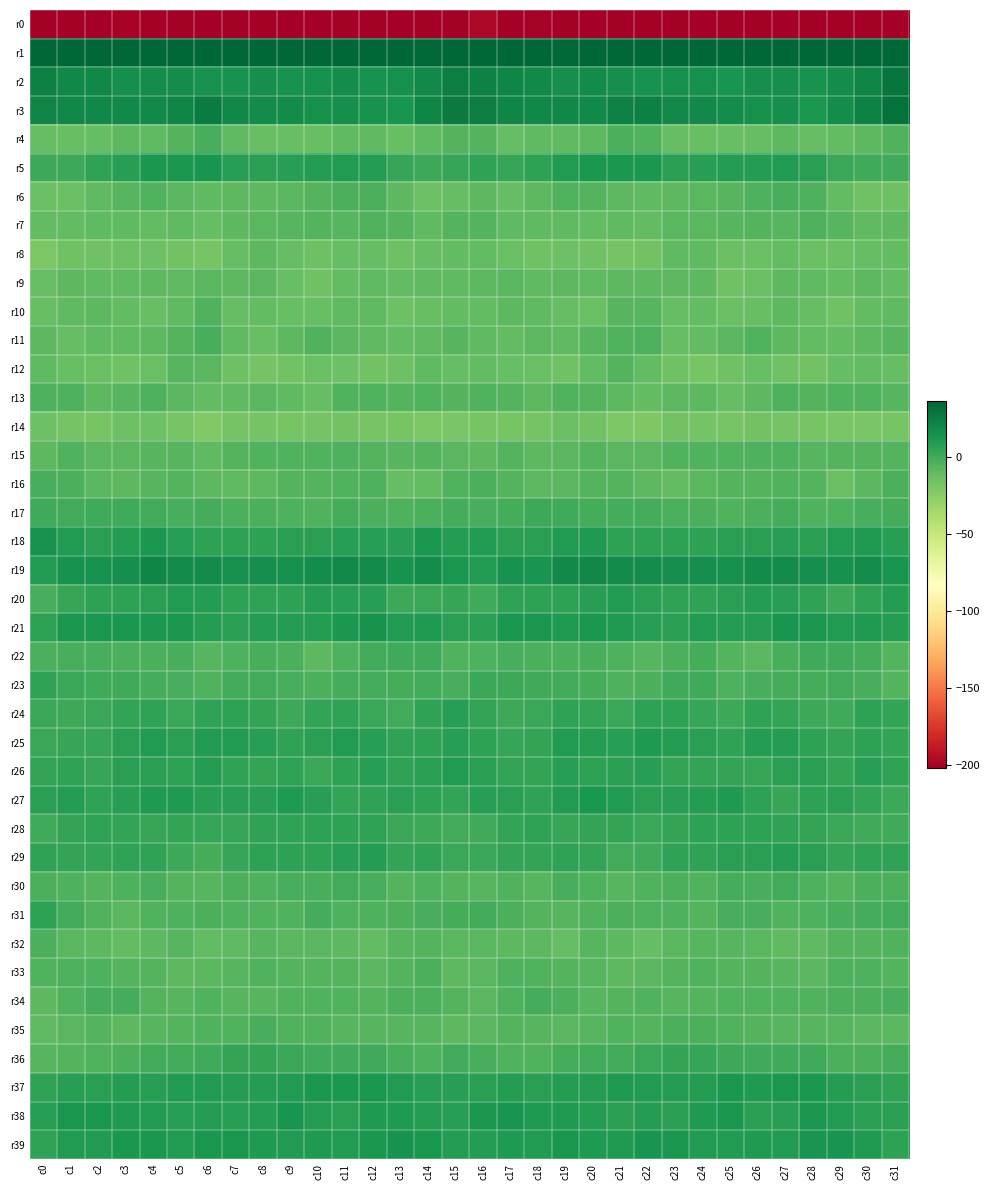

Reading right to left, transcribe all the data shown in this chart.

r0: c31=-220.5	c30=-207.4	c29=-207.7	c28=-208.8	c27=-206.9	c26=-202.9	c25=-203.7	c24=-202.9	c23=-203.6	c22=-204.5	c21=-204.0	c20=-205.6	c19=-201.3	c18=-200.4	c17=-203.0	c16=-197.8	c15=-201.8	c14=-207.7	c13=-208.3	c12=-208.6	c11=-205.3	c10=-202.7	c9=-203.8	c8=-202.4	c7=-204.2	c6=-204.5	c5=-205.1	c4=-204.3	c3=-200.1	c2=-201.7	c1=-204.7	c0=-233.4
r1: c31=48.0	c30=35.7	c29=37.9	c28=39.4	c27=39.7	c26=39.7	c25=36.2	c24=37.7	c23=40.0	c22=37.9	c21=38.6	c20=37.7	c19=35.2	c18=38.2	c17=43.6	c16=52.0	c15=43.7	c14=35.0	c13=39.1	c12=39.1	c11=40.2	c10=38.3	c9=36.4	c8=39.2	c7=39.7	c6=36.8	c5=39.2	c4=35.8	c3=36.4	c2=39.2	c1=47.0	c0=55.5
r2: c31=29.0	c30=20.8	c29=17.7	c28=14.2	c27=16.4	c26=16.5	c25=14.0	c24=15.4	c23=15.5	c22=14.5	c21=16.0	c20=18.5	c19=16.2	c18=18.8	c17=20.6	c16=22.4	c15=24.6	c14=19.3	c13=15.8	c12=14.7	c11=16.8	c10=15.4	c9=14.4	c8=16.0	c7=14.9	c6=14.4	c5=17.7	c4=17.4	c3=16.6	c2=19.9	c1=20.0	c0=24.1
r3: c31=31.4	c30=23.2	c29=16.9	c28=12.9	c27=16.4	c26=15.0	c25=17.2	c24=18.8	c23=18.8	c22=24.1	c21=23.1	c20=18.9	c19=19.7	c18=19.6	c17=20.8	c16=24.8	c15=26.7	c14=21.3	c13=13.7	c12=14.5	c11=15.9	c10=15.5	c9=18.4	c8=18.6	c7=20.1	c6=25.6	c5=20.9	c4=19.4	c3=19.4	c2=20.1	c1=19.7	c0=21.6
r4: c31=-5.2	c30=-9.2	c29=-10.9	c28=-11.3	c27=-8.8	c26=-11.9	c25=-12.4	c24=-12.8	c23=-11.5	c22=-4.6	c21=-3.4	c20=-9.0	c19=-9.3	c18=-10.1	c17=-11.6	c16=-6.1	c15=-6.1	c14=-9.6	c13=-12.3	c12=-9.8	c11=-9.7	c10=-12.4	c9=-12.6	c8=-12.6	c7=-9.7	c6=-2.1	c5=-5.6	c4=-9.5	c3=-9.1	c2=-11.2	c1=-12.3	c0=-11.7
r5: c31=0.7	c30=0.2	c29=2.8	c28=6.9	c27=9.7	c26=8.6	c25=8.8	c24=7.6	c23=7.3	c22=11.9	c21=12.9	c20=11.8	c19=9.9	c18=6.2	c17=3.2	c16=5.0	c15=3.5	c14=1.0	c13=3.8	c12=8.5	c11=9.6	c10=8.7	c9=8.3	c8=7.4	c7=8.1	c6=13.9	c5=11.8	c4=11.8	c3=8.3	c2=4.9	c1=1.8	c0=1.4
r6: c31=-14.1	c30=-15.0	c29=-10.8	c28=-4.5	c27=-2.7	c26=-4.6	c25=-7.0	c24=-8.3	c23=-8.9	c22=-9.4	c21=-9.0	c20=-5.8	c19=-5.4	c18=-8.9	c17=-11.7	c16=-9.0	c15=-11.2	c14=-14.2	c13=-8.4	c12=-3.2	c11=-2.8	c10=-5.7	c9=-7.6	c8=-8.5	c7=-9.1	c6=-9.6	c5=-8.1	c4=-5.0	c3=-6.7	c2=-9.7	c1=-13.1	c0=-13.2
r7: c31=-8.7	c30=-9.8	c29=-7.3	c28=-4.6	c27=-7.1	c26=-6.1	c25=-6.5	c24=-7.8	c23=-8.1	c22=-10.9	c21=-10.0	c20=-10.8	c19=-9.6	c18=-9.7	c17=-9.3	c16=-6.1	c15=-5.8	c14=-9.9	c13=-5.8	c12=-5.3	c11=-7.2	c10=-5.7	c9=-7.4	c8=-7.7	c7=-9.2	c6=-11.4	c5=-10.2	c4=-10.4	c3=-9.6	c2=-9.3	c1=-10.8	c0=-10.7
r8: c31=-10.5	c30=-11.3	c29=-13.4	c28=-13.1	c27=-10.8	c26=-13.4	c25=-13.2	c24=-9.4	c23=-10.1	c22=-16.1	c21=-17.5	c20=-14.9	c19=-14.1	c18=-15.1	c17=-13.6	c16=-10.9	c15=-10.3	c14=-12.0	c13=-14.3	c12=-11.8	c11=-11.6	c10=-14.1	c9=-11.8	c8=-9.0	c7=-11.8	c6=-18.1	c5=-16.5	c4=-14.7	c3=-13.9	c2=-15.3	c1=-14.9	c0=-19.6
r9: c31=-10.6	c30=-9.2	c29=-10.2	c28=-9.7	c27=-9.2	c26=-13.4	c25=-15.3	c24=-8.6	c23=-8.6	c22=-8.5	c21=-8.6	c20=-9.3	c19=-8.8	c18=-9.9	c17=-8.0	c16=-8.7	c15=-9.7	c14=-9.6	c13=-10.3	c12=-9.3	c11=-10.3	c10=-15.3	c9=-12.8	c8=-7.8	c7=-9.0	c6=-8.1	c5=-9.4	c4=-8.7	c3=-9.4	c2=-9.5	c1=-9.2	c0=-12.8
r10: c31=-10.0	c30=-11.0	c29=-15.0	c28=-12.0	c27=-8.4	c26=-12.2	c25=-13.0	c24=-11.1	c23=-11.3	c22=-7.4	c21=-7.0	c20=-13.2	c19=-11.5	c18=-9.3	c17=-9.1	c16=-10.7	c15=-10.7	c14=-12.7	c13=-14.8	c12=-9.8	c11=-9.7	c10=-12.8	c9=-12.4	c8=-10.6	c7=-11.2	c6=-5.1	c5=-10.0	c4=-12.8	c3=-10.7	c2=-8.9	c1=-10.1	c0=-12.4
r11: c31=-6.7	c30=-8.7	c29=-10.2	c28=-10.8	c27=-8.8	c26=-5.3	c25=-7.5	c24=-11.1	c23=-11.5	c22=-4.1	c21=-4.8	c20=-7.2	c19=-10.1	c18=-9.1	c17=-11.0	c16=-9.3	c15=-7.1	c14=-9.6	c13=-10.7	c12=-10.2	c11=-7.6	c10=-5.2	c9=-8.9	c8=-12.1	c7=-9.4	c6=-2.3	c5=-5.9	c4=-8.4	c3=-10.0	c2=-9.5	c1=-11.4	c0=-8.5
r12: c31=-12.1	c30=-10.5	c29=-11.5	c28=-16.1	c27=-15.5	c26=-12.9	c25=-15.2	c24=-17.7	c23=-15.5	c22=-10.4	c21=-5.9	c20=-10.9	c19=-15.5	c18=-13.7	c17=-12.8	c16=-11.0	c15=-11.6	c14=-9.9	c13=-14.2	c12=-15.9	c11=-14.7	c10=-13.0	c9=-16.5	c8=-17.3	c7=-14.2	c6=-7.6	c5=-6.7	c4=-13.5	c3=-15.1	c2=-13.3	c1=-12.2	c0=-10.1
r13: c31=-6.7	c30=-5.4	c29=-5.5	c28=-6.1	c27=-4.5	c26=-8.7	c25=-11.6	c24=-8.8	c23=-8.7	c22=-10.6	c21=-8.8	c20=-5.7	c19=-5.3	c18=-9.2	c17=-5.7	c16=-5.3	c15=-6.1	c14=-5.1	c13=-6.4	c12=-5.3	c11=-4.9	c10=-11.2	c9=-10.1	c8=-8.3	c7=-9.6	c6=-10.6	c5=-7.6	c4=-4.6	c3=-7.2	c2=-8.4	c1=-4.5	c0=-4.2
r14: c31=-18.2	c30=-19.4	c29=-18.9	c28=-18.4	c27=-17.0	c26=-16.3	c25=-18.2	c24=-17.6	c23=-16.5	c22=-20.7	c21=-19.7	c20=-15.9	c19=-13.5	c18=-17.1	c17=-18.4	c16=-18.0	c15=-18.9	c14=-19.8	c13=-18.5	c12=-18.0	c11=-16.4	c10=-17.1	c9=-18.3	c8=-16.7	c7=-17.3	c6=-22.2	c5=-17.9	c4=-14.7	c3=-14.2	c2=-18.5	c1=-16.8	c0=-14.5
r15: c31=-5.6	c30=-5.6	c29=-6.2	c28=-7.3	c27=-4.0	c26=-4.0	c25=-5.1	c24=-5.2	c23=-5.3	c22=-8.2	c21=-8.3	c20=-6.5	c19=-7.7	c18=-8.5	c17=-5.9	c16=-8.9	c15=-7.7	c14=-6.3	c13=-6.8	c12=-5.8	c11=-3.8	c10=-4.7	c9=-4.6	c8=-5.4	c7=-5.6	c6=-10.1	c5=-6.8	c4=-6.9	c3=-8.3	c2=-7.8	c1=-4.9	c0=-8.6
r16: c31=-3.1	c30=-7.6	c29=-13.3	c28=-6.0	c27=-4.7	c26=-5.9	c25=-6.2	c24=-7.5	c23=-10.3	c22=-8.5	c21=-6.4	c20=-6.4	c19=-8.2	c18=-8.8	c17=-5.8	c16=-3.6	c15=-4.7	c14=-10.8	c13=-11.8	c12=-3.7	c11=-5.4	c10=-6.4	c9=-5.7	c8=-9.2	c7=-9.8	c6=-8.5	c5=-5.6	c4=-7.3	c3=-8.6	c2=-7.8	c1=-3.5	c0=-2.2
r17: c31=-1.6	c30=-2.4	c29=-3.9	c28=-4.8	c27=-1.7	c26=-3.5	c25=-4.7	c24=-3.3	c23=-3.4	c22=-1.6	c21=-1.7	c20=-1.1	c19=0.3	c18=1.1	c17=-1.4	c16=-2.3	c15=-1.4	c14=-3.0	c13=-4.6	c12=-3.7	c11=-1.7	c10=-4.7	c9=-3.9	c8=-3.4	c7=-3.1	c6=-1.4	c5=-1.9	c4=-0.4	c3=0.8	c2=0.7	c1=-0.7	c0=0.9
r18: c31=7.9	c30=10.6	c29=9.9	c28=6.6	c27=8.3	c26=6.7	c25=7.0	c24=6.1	c23=6.4	c22=6.0	c21=6.2	c20=10.6	c19=10.3	c18=7.4	c17=7.3	c16=9.5	c15=8.9	c14=11.5	c13=7.5	c12=7.7	c11=7.7	c10=6.6	c9=7.1	c8=5.8	c7=6.3	c6=6.2	c5=7.5	c4=11.4	c3=9.0	c2=7.1	c1=9.7	c0=14.3
r19: c31=14.0	c30=17.6	c29=15.0	c28=16.4	c27=18.6	c26=18.1	c25=15.6	c24=16.3	c23=16.2	c22=16.9	c21=18.2	c20=20.2	c19=18.8	c18=14.0	c17=14.8	c16=9.6	c15=12.8	c14=17.0	c13=14.6	c12=17.8	c11=18.7	c10=16.9	c9=15.7	c8=16.6	c7=15.7	c6=18.2	c5=18.6	c4=20.7	c3=16.4	c2=14.2	c1=14.6	c0=10.2
r20: c31=8.9	c30=4.8	c29=1.0	c28=5.5	c27=8.1	c26=8.4	c25=7.4	c24=4.9	c23=5.2	c22=7.3	c21=9.8	c20=7.7	c19=6.2	c18=5.7	c17=5.4	c16=0.8	c15=3.7	c14=2.7	c13=1.5	c12=7.8	c11=8.0	c10=8.7	c9=5.9	c8=4.9	c7=5.7	c6=8.5	c5=9.4	c4=7.1	c3=5.7	c2=6.4	c1=3.4	c0=-2.1
r21: c31=8.5	c30=10.8	c29=10.2	c28=12.8	c27=13.3	c26=9.3	c25=8.6	c24=9.7	c23=7.0	c22=7.8	c21=10.8	c20=11.5	c19=11.2	c18=11.3	c17=12.7	c16=6.7	c15=7.3	c14=10.8	c13=10.3	c12=14.2	c11=11.7	c10=8.7	c9=8.8	c8=9.0	c7=6.7	c6=8.6	c5=11.6	c4=11.3	c3=11.3	c2=11.9	c1=11.6	c0=6.2
r22: c31=-5.8	c30=-1.8	c29=0.8	c28=0.5	c27=-2.2	c26=-7.9	c25=-6.2	c24=-1.0	c23=-3.3	c22=-6.5	c21=-3.9	c20=-2.6	c19=-3.2	c18=-2.8	c17=-1.9	c16=-3.9	c15=-4.7	c14=0.2	c13=0.6	c12=-0.2	c11=-4.2	c10=-8.9	c9=-3.2	c8=-2.0	c7=-4.4	c6=-6.7	c5=-2.7	c4=-3.4	c3=-2.8	c2=-2.4	c1=-2.3	c0=-2.8
r23: c31=-6.4	c30=-1.9	c29=-0.8	c28=-1.7	c27=-1.0	c26=-2.4	c25=-3.8	c24=0.1	c23=0.1	c22=-3.7	c21=-4.0	c20=-1.8	c19=-0.6	c18=0.4	c17=1.6	c16=2.5	c15=-2.3	c14=-0.3	c13=-1.6	c12=-1.5	c11=-1.1	c10=-3.5	c9=-1.9	c8=-0.1	c7=-0.7	c6=-4.9	c5=-2.7	c4=-1.7	c3=0.2	c2=0.7	c1=2.2	c0=4.7
r24: c31=4.5	c30=6.4	c29=0.7	c28=1.4	c27=4.6	c26=5.1	c25=1.6	c24=3.2	c23=5.9	c22=6.0	c21=2.4	c20=4.2	c19=5.0	c18=2.5	c17=1.8	c16=4.6	c15=8.2	c14=4.8	c13=-0.0	c12=2.7	c11=5.3	c10=3.9	c9=1.6	c8=4.3	c7=6.3	c6=4.9	c5=2.4	c4=5.1	c3=4.0	c2=2.1	c1=1.6	c0=2.4
r25: c31=3.8	c30=6.4	c29=4.6	c28=6.3	c27=9.3	c26=8.8	c25=5.4	c24=6.6	c23=9.1	c22=10.3	c21=7.7	c20=8.5	c19=9.6	c18=4.0	c17=3.7	c16=6.2	c15=7.9	c14=6.3	c13=4.7	c12=7.5	c11=9.5	c10=7.3	c9=5.4	c8=7.8	c7=9.7	c6=10.1	c5=7.1	c4=9.9	c3=7.3	c2=3.3	c1=3.6	c0=2.7
r26: c31=5.2	c30=8.1	c29=4.6	c28=7.4	c27=7.1	c26=3.1	c25=4.4	c24=4.6	c23=4.3	c22=7.9	c21=7.4	c20=6.3	c19=7.9	c18=4.1	c17=4.7	c16=6.8	c15=9.6	c14=6.9	c13=5.1	c12=7.9	c11=5.8	c10=2.5	c9=5.5	c8=4.0	c7=5.2	c6=9.0	c5=6.2	c4=7.5	c3=6.6	c2=3.6	c1=5.3	c0=4.4
r27: c31=1.5	c30=4.5	c29=7.4	c28=6.4	c27=3.1	c26=6.4	c25=10.7	c24=8.9	c23=7.6	c22=7.1	c21=9.4	c20=11.6	c19=9.4	c18=5.2	c17=7.5	c16=8.2	c15=4.6	c14=5.8	c13=7.3	c12=5.1	c11=3.9	c10=8.2	c9=10.8	c8=7.7	c7=7.5	c6=7.7	c5=10.6	c4=11.1	c3=7.7	c2=5.2	c1=8.9	c0=7.3
r28: c31=0.3	c30=0.5	c29=2.5	c28=4.3	c27=5.1	c26=6.2	c25=5.7	c24=5.7	c23=4.6	c22=2.5	c21=4.3	c20=4.1	c19=3.2	c18=5.0	c17=4.5	c16=0.6	c15=-0.3	c14=1.1	c13=2.8	c12=5.0	c11=5.7	c10=6.2	c9=5.2	c8=5.6	c7=3.6	c6=2.9	c5=4.6	c4=3.2	c3=3.8	c2=5.4	c1=3.8	c0=0.2
r29: c31=5.1	c30=4.8	c29=4.1	c28=7.3	c27=8.9	c26=6.6	c25=6.9	c24=5.4	c23=4.9	c22=0.4	c21=0.0	c20=4.3	c19=5.4	c18=4.3	c17=3.8	c16=2.7	c15=2.7	c14=4.7	c13=4.6	c12=8.6	c11=8.2	c10=6.5	c9=6.1	c8=5.6	c7=3.4	c6=-0.9	c5=1.6	c4=5.1	c3=5.0	c2=4.5	c1=4.2	c0=5.1
r30: c31=-3.5	c30=-3.5	c29=-5.9	c28=-3.9	c27=-0.3	c26=-1.9	c25=-1.4	c24=-5.0	c23=-2.9	c22=-5.5	c21=-6.7	c20=-3.8	c19=-2.7	c18=-6.6	c17=-5.2	c16=-7.0	c15=-5.6	c14=-4.0	c13=-6.2	c12=-1.9	c11=-0.7	c10=-1.8	c9=-2.6	c8=-4.5	c7=-3.2	c6=-6.7	c5=-6.3	c4=-2.2	c3=-4.5	c2=-6.4	c1=-4.0	c0=-2.8
r31: c31=-0.0	c30=-1.6	c29=-2.3	c28=-3.9	c27=-5.0	c26=-2.2	c25=-2.6	c24=-6.5	c23=-4.4	c22=-3.8	c21=-3.3	c20=-4.8	c19=-7.3	c18=-6.2	c17=-3.3	c16=-0.7	c15=-1.6	c14=-1.8	c13=-2.8	c12=-4.5	c11=-4.4	c10=-1.3	c9=-4.8	c8=-5.4	c7=-4.4	c6=-3.4	c5=-4.0	c4=-5.5	c3=-7.4	c2=-5.3	c1=-0.5	c0=6.3
r32: c31=-4.7	c30=-6.3	c29=-6.0	c28=-9.5	c27=-9.8	c26=-8.2	c25=-7.2	c24=-7.1	c23=-7.5	c22=-11.6	c21=-8.5	c20=-6.6	c19=-11.4	c18=-8.7	c17=-9.2	c16=-7.8	c15=-7.5	c14=-5.9	c13=-7.1	c12=-10.3	c11=-9.2	c10=-7.5	c9=-7.4	c8=-6.5	c7=-9.5	c6=-11.0	c5=-6.6	c4=-9.0	c3=-10.7	c2=-8.5	c1=-8.3	c0=-3.5
r33: c31=-6.2	c30=-3.9	c29=-4.1	c28=-7.5	c27=-6.9	c26=-6.3	c25=-5.9	c24=-5.2	c23=-5.9	c22=-8.2	c21=-9.1	c20=-7.0	c19=-6.2	c18=-5.4	c17=-3.9	c16=-7.7	c15=-9.2	c14=-3.1	c13=-5.8	c12=-7.9	c11=-6.3	c10=-6.2	c9=-5.6	c8=-5.3	c7=-6.8	c6=-8.3	c5=-8.9	c4=-6.3	c3=-6.2	c2=-4.4	c1=-4.0	c0=-5.1
r34: c31=-2.3	c30=-3.2	c29=-2.8	c28=-5.0	c27=-5.3	c26=-5.0	c25=-5.1	c24=-5.9	c23=-7.0	c22=-5.5	c21=-6.0	c20=-7.0	c19=-3.3	c18=-0.9	c17=-3.8	c16=-8.2	c15=-6.0	c14=-2.8	c13=-3.4	c12=-5.8	c11=-4.9	c10=-5.1	c9=-5.2	c8=-6.7	c7=-6.5	c6=-5.4	c5=-6.8	c4=-6.1	c3=-1.5	c2=-1.6	c1=-5.5	c0=-8.3
r35: c31=-7.8	c30=-7.4	c29=-6.7	c28=-6.7	c27=-7.4	c26=-5.8	c25=-4.7	c24=-3.3	c23=-3.6	c22=-5.8	c21=-5.0	c20=-6.9	c19=-8.2	c18=-7.3	c17=-6.3	c16=-8.2	c15=-8.4	c14=-6.8	c13=-6.6	c12=-7.2	c11=-7.0	c10=-5.2	c9=-4.7	c8=-2.5	c7=-4.8	c6=-5.4	c5=-6.0	c4=-7.3	c3=-8.4	c2=-6.3	c1=-7.5	c0=-10.1
r36: c31=-1.5	c30=-3.3	c29=-3.4	c28=0.2	c27=0.9	c26=0.2	c25=1.6	c24=3.6	c23=4.5	c22=2.8	c21=-0.8	c20=-0.3	c19=-1.7	c18=-4.9	c17=-5.2	c16=-2.7	c15=-0.6	c14=-3.7	c13=-1.9	c12=0.5	c11=0.7	c10=0.6	c9=2.2	c8=4.2	c7=4.6	c6=0.7	c5=-0.7	c4=-0.6	c3=-3.3	c2=-4.7	c1=-6.1	c0=-7.2
r37: c31=5.6	c30=6.8	c29=9.2	c28=11.9	c27=12.3	c26=10.7	c25=11.5	c24=8.6	c23=8.7	c22=9.7	c21=10.4	c20=8.5	c19=9.2	c18=7.0	c17=8.6	c16=7.4	c15=7.5	c14=8.0	c13=10.1	c12=12.3	c11=11.6	c10=11.3	c9=10.3	c8=8.5	c7=9.1	c6=10.0	c5=10.2	c4=8.0	c3=8.8	c2=7.2	c1=8.0	c0=5.0
r38: c31=7.2	c30=7.4	c29=10.0	c28=11.4	c27=8.0	c26=6.8	c25=12.2	c24=11.2	c23=7.4	c22=8.6	c21=7.3	c20=9.0	c19=10.6	c18=10.8	c17=13.4	c16=11.7	c15=7.8	c14=8.9	c13=10.4	c12=10.6	c11=6.8	c10=8.5	c9=13.1	c8=9.2	c7=7.6	c6=8.4	c5=7.5	c4=9.9	c3=10.6	c2=11.7	c1=12.8	c0=8.3
r39: c31=6.2	c30=10.9	c29=13.9	c28=13.6	c27=10.0	c26=10.5	c25=10.0	c24=10.0	c23=12.0	c22=13.1	c21=10.8	c20=10.4	c19=12.3	c18=10.0	c17=10.8	c16=8.4	c15=8.7	c14=12.7	c13=14.2	c12=11.8	c11=9.9	c10=10.5	c9=9.7	c8=10.3	c7=12.8	c6=12.7	c5=9.9	c4=11.3	c3=11.8	c2=9.9	c1=9.9	c0=5.4